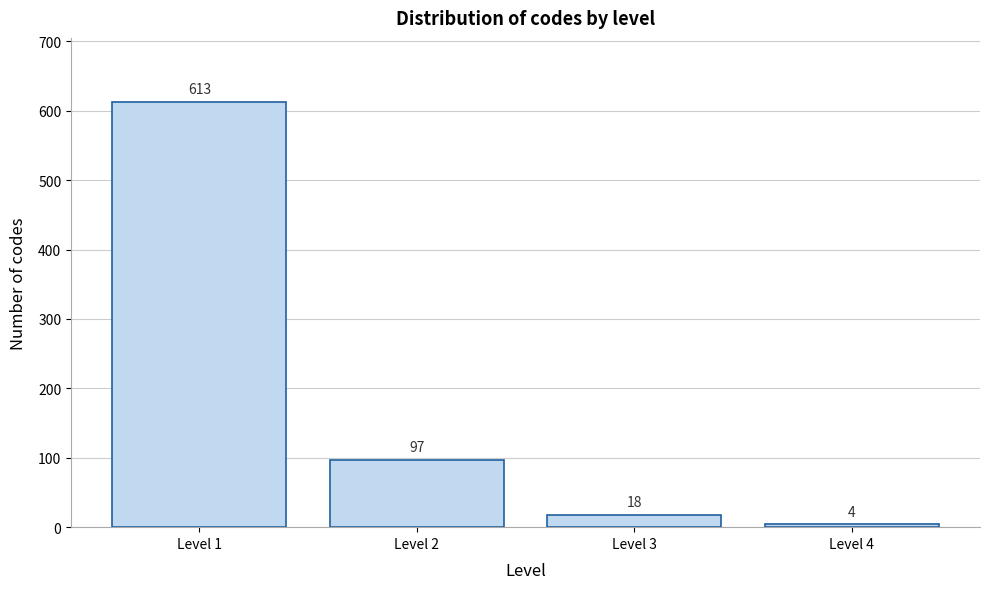

Reading left to right, list all the values displayed in this chart.

613	97	18	4